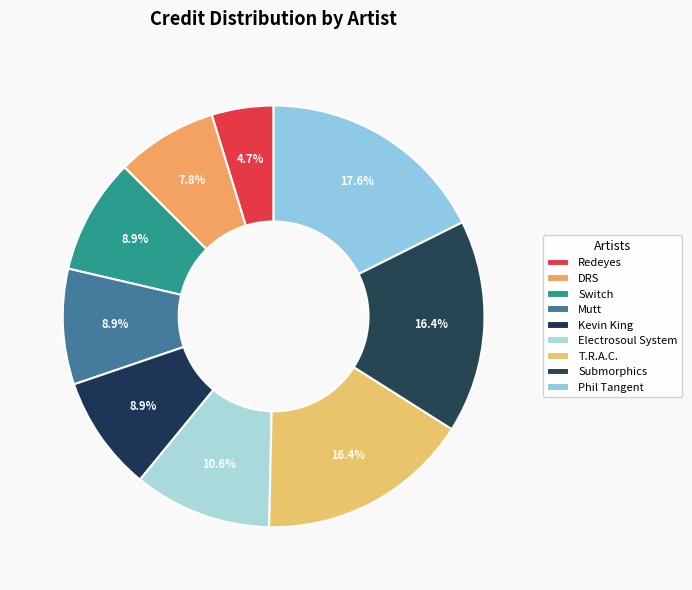

What is the smallest slice in the pie chart?

Redeyes